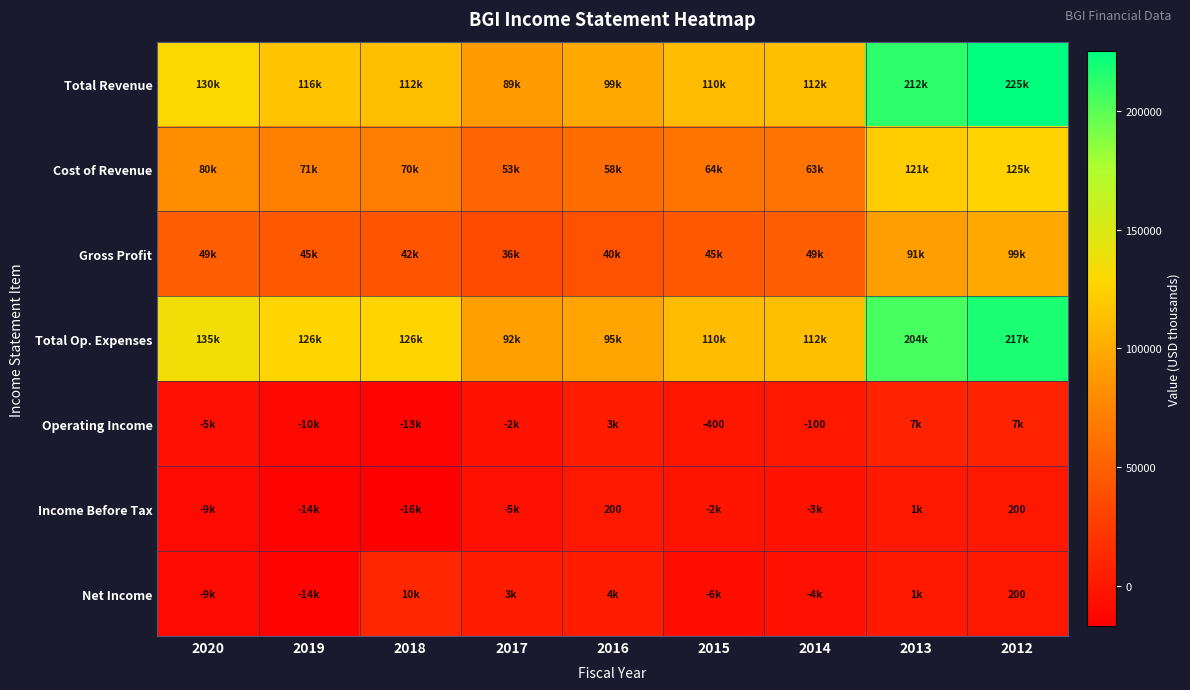

Which series changed the most between 2016 and 2015?

Total Op. Expenses